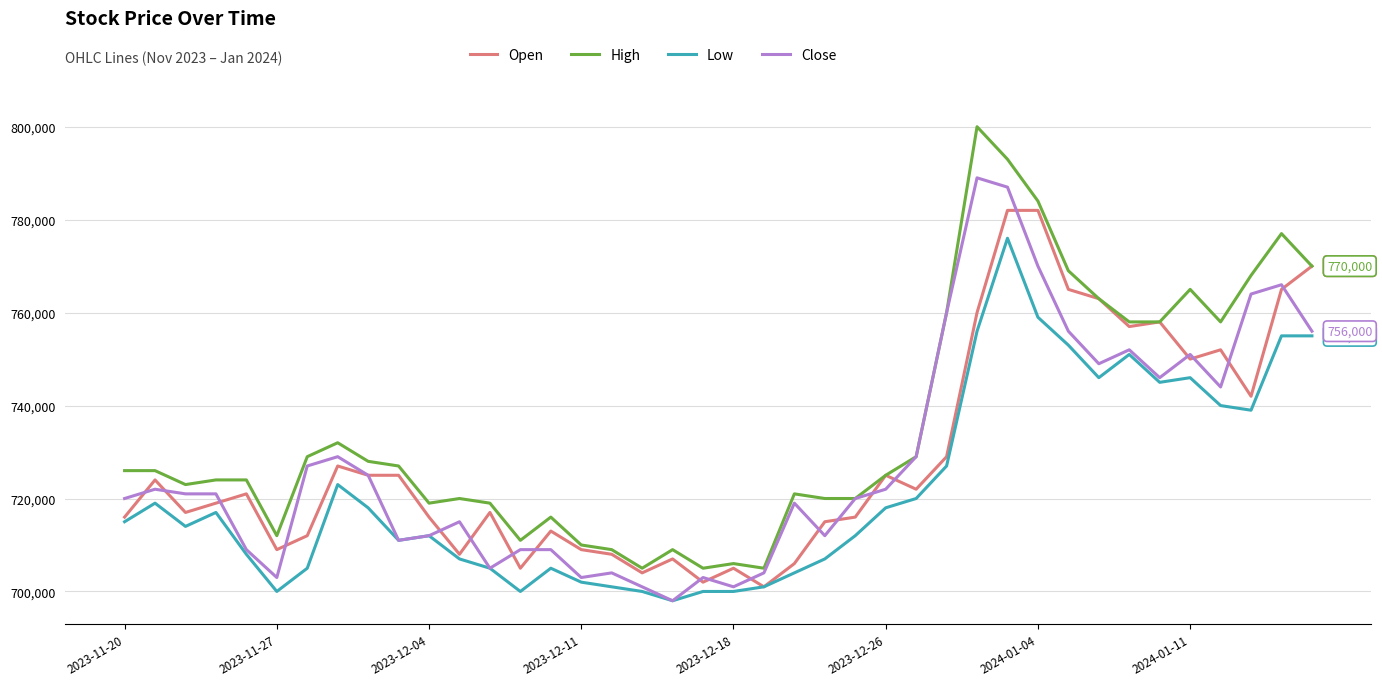

Which series has the largest total across all categories?

High